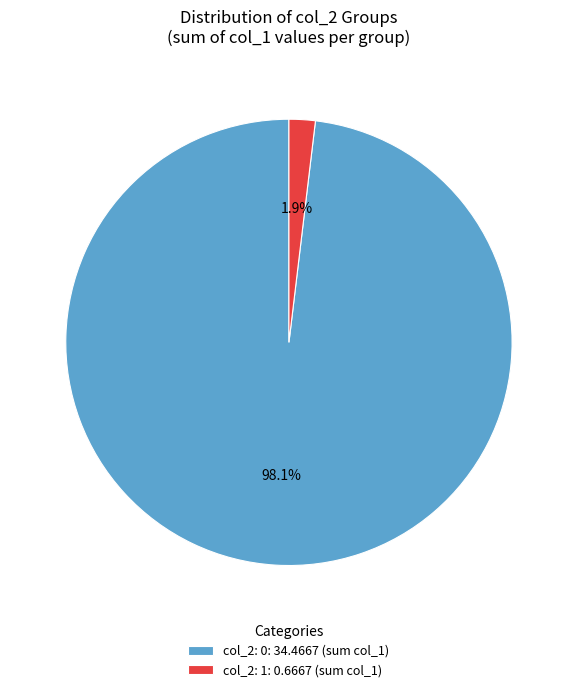

Do col_2: 1: 0.6667 (sum col_1) and col_2: 0: 34.4667 (sum col_1) together represent more than half of the pie?

Yes